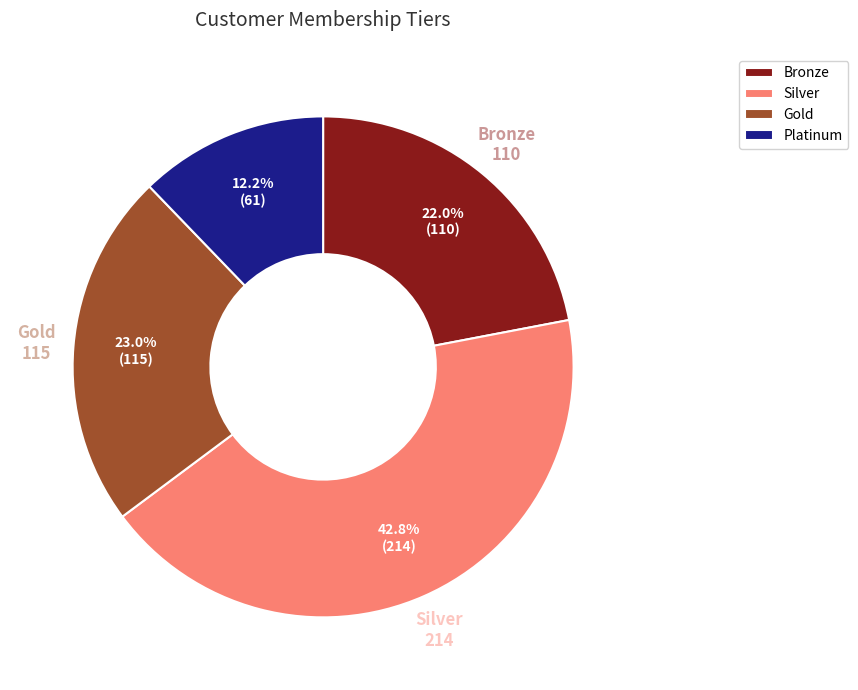

To the nearest percent, what is the combined percentage of Silver and Platinum?

55%